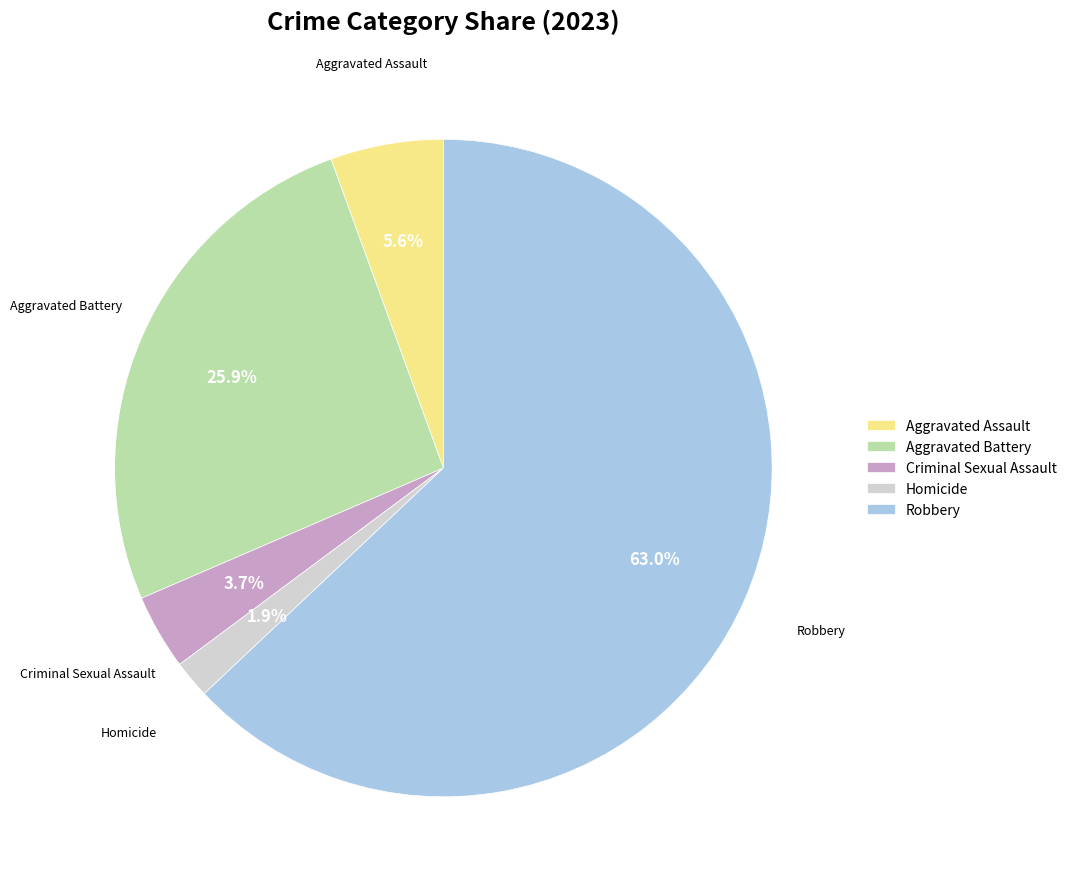

Approximately how many times larger is the value at Homicide compared to Aggravated Assault?

0.3